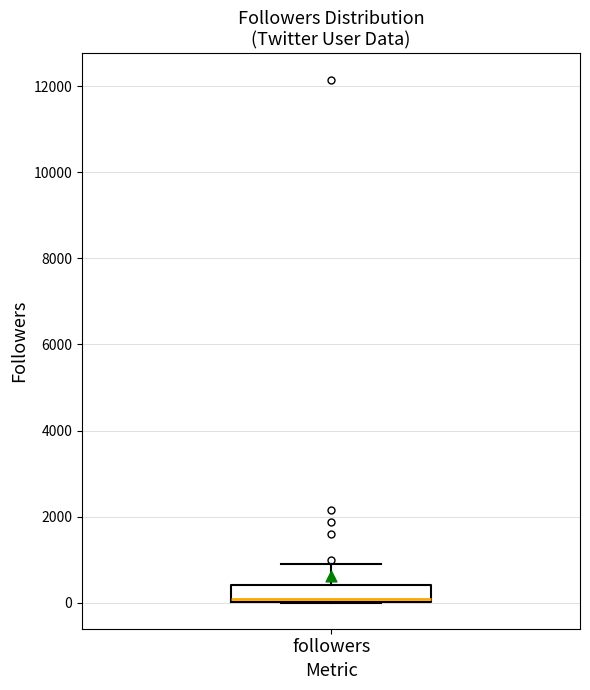

Read this box plot against the y-axis: the position of the median line, the range covered by the box, and the ends of both whiskers. The values are not printed on the chart, so give them approximately, as read against the axis.

median 0 (drawn on the box's lower edge), box 0 to 400, whiskers 0 to 800